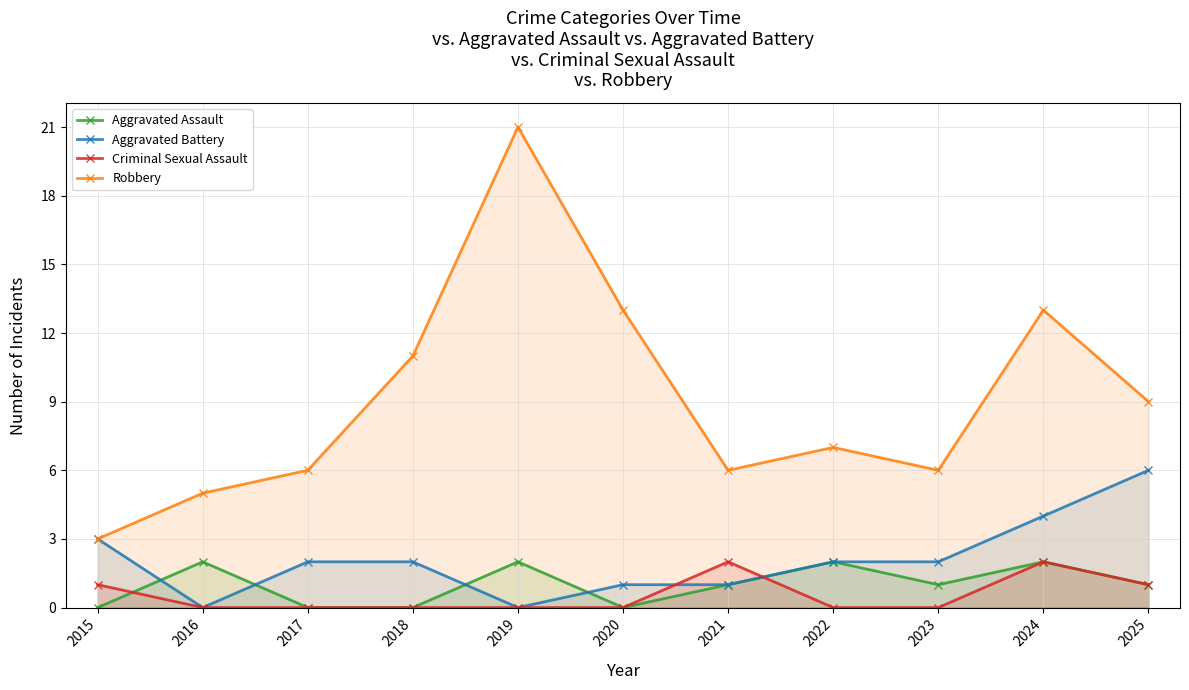

At how many categories does at least one series exceed 3?

10